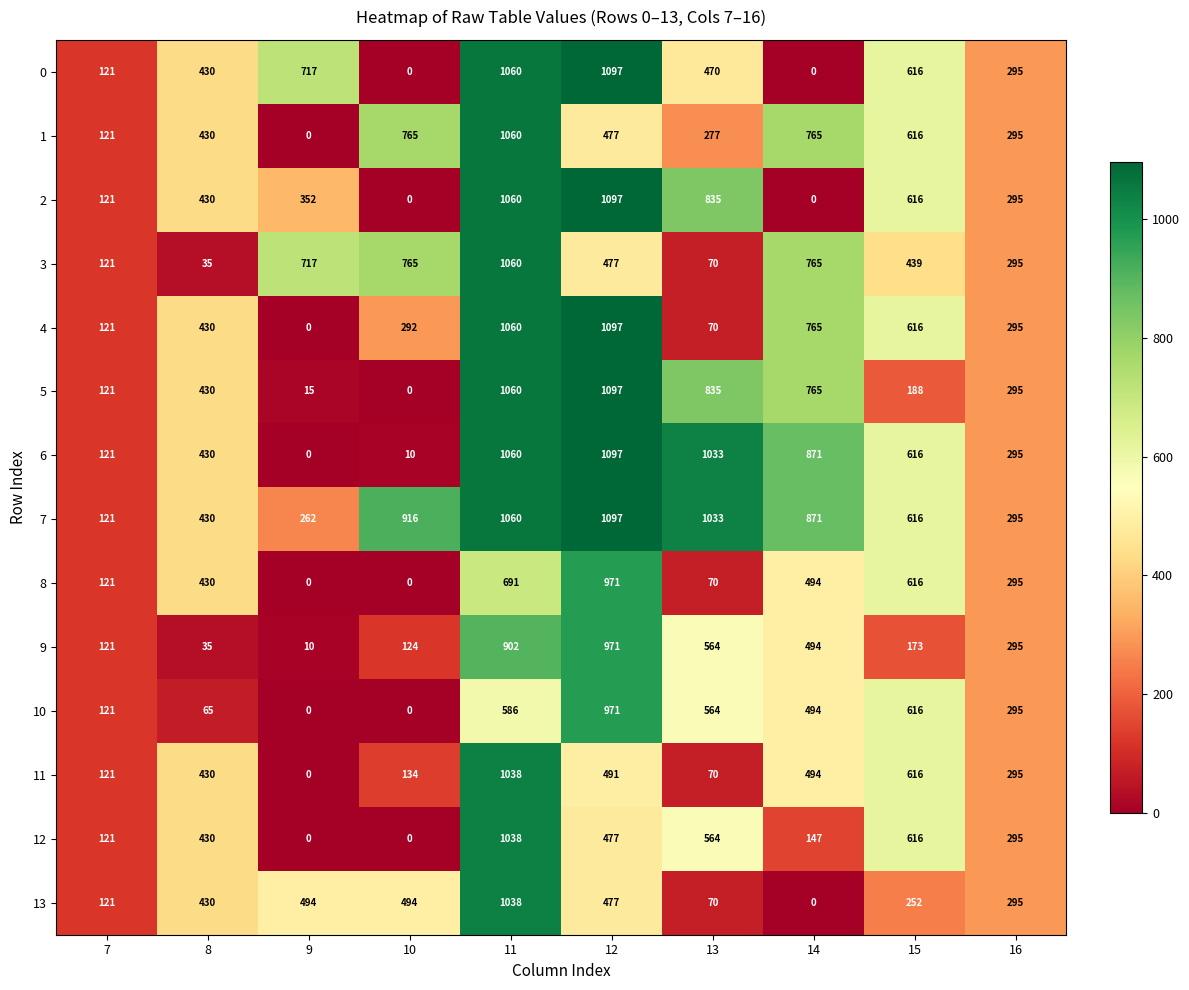

How many series are shown in this chart?

14